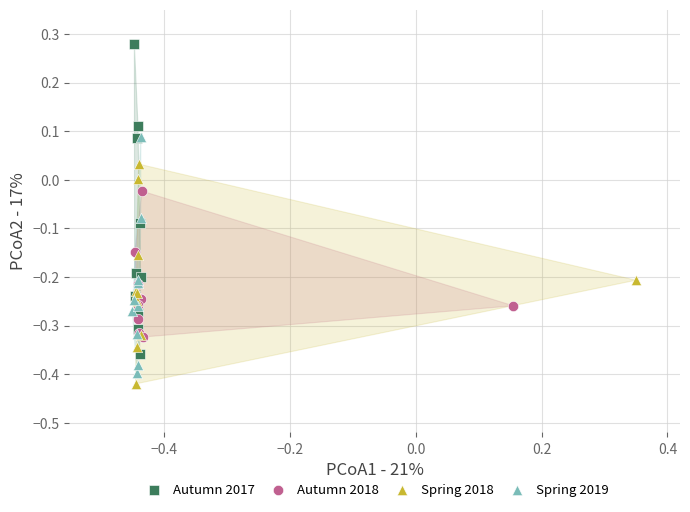

Which series reaches the maximum Y coordinate?

Autumn 2017